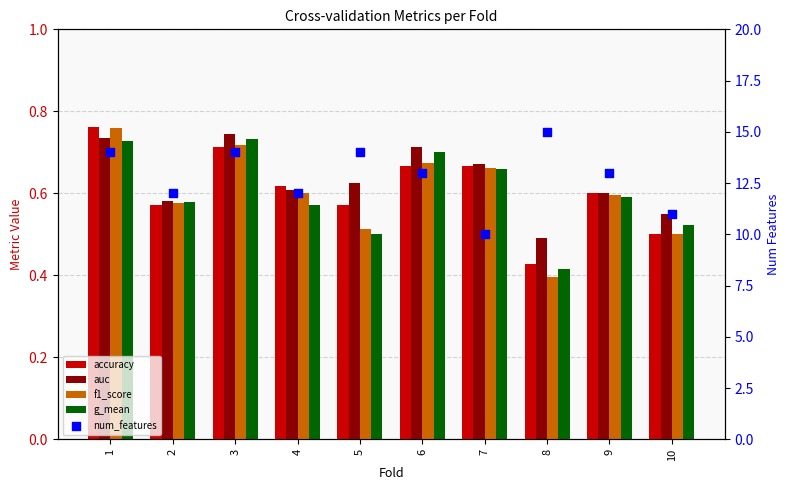

At how many categories does at least one series exceed 8?

10